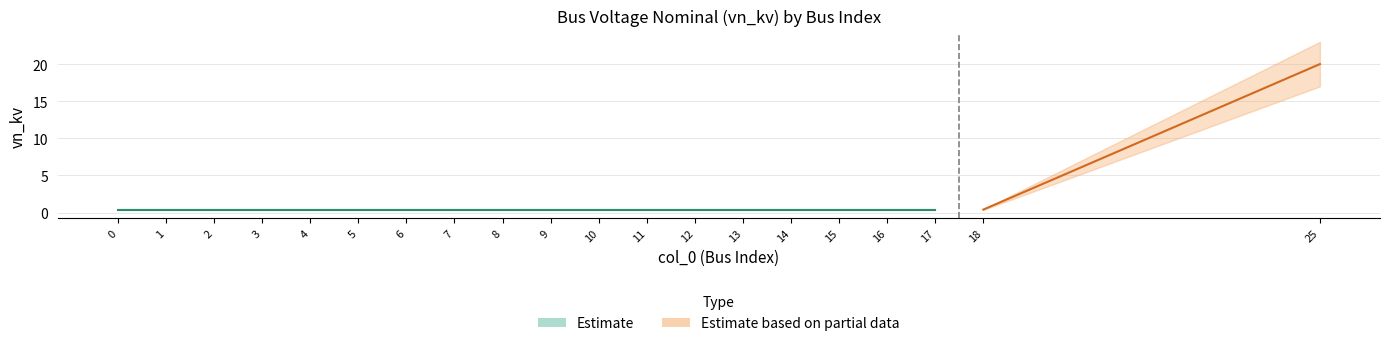

At which category is the sum across all series the highest?

25